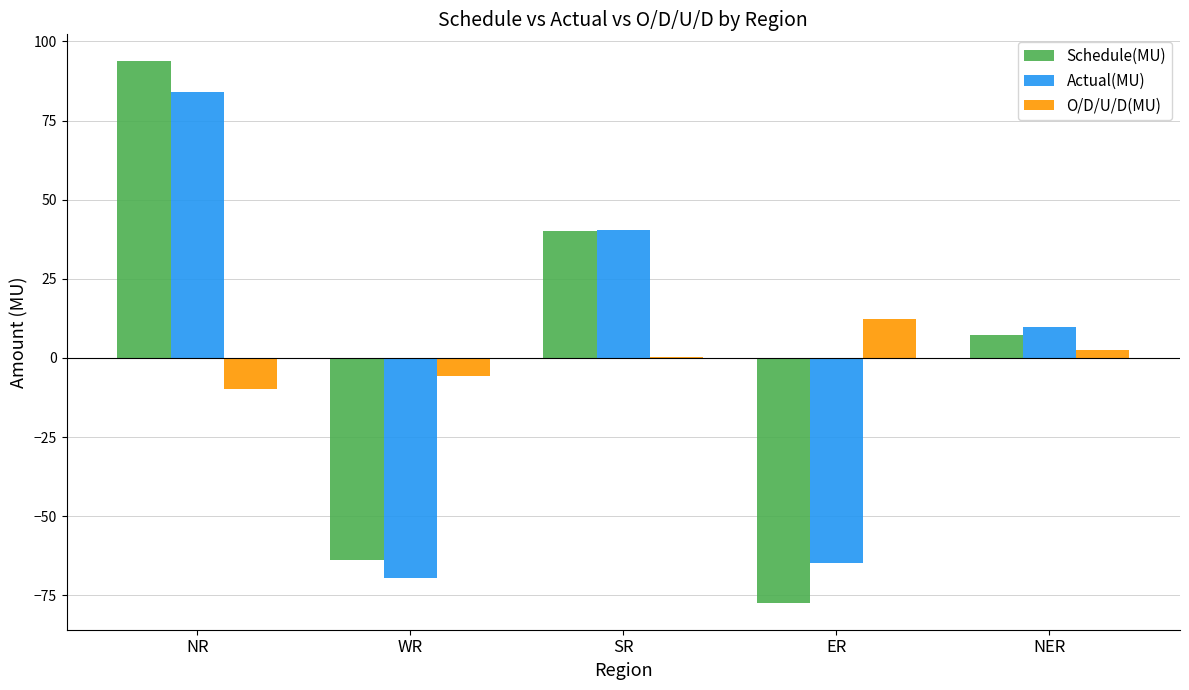

What is the sum of the Schedule(MU) values at NER and ER?

-70.1